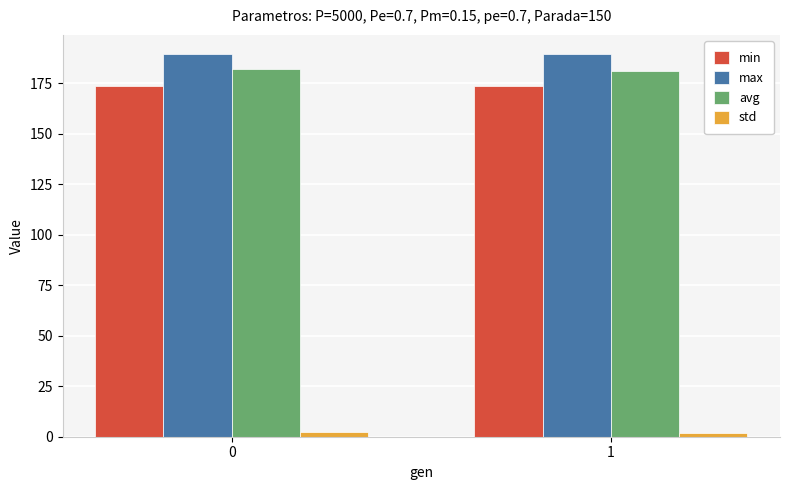

Is it true that avg equals 182.1 at 0?

True